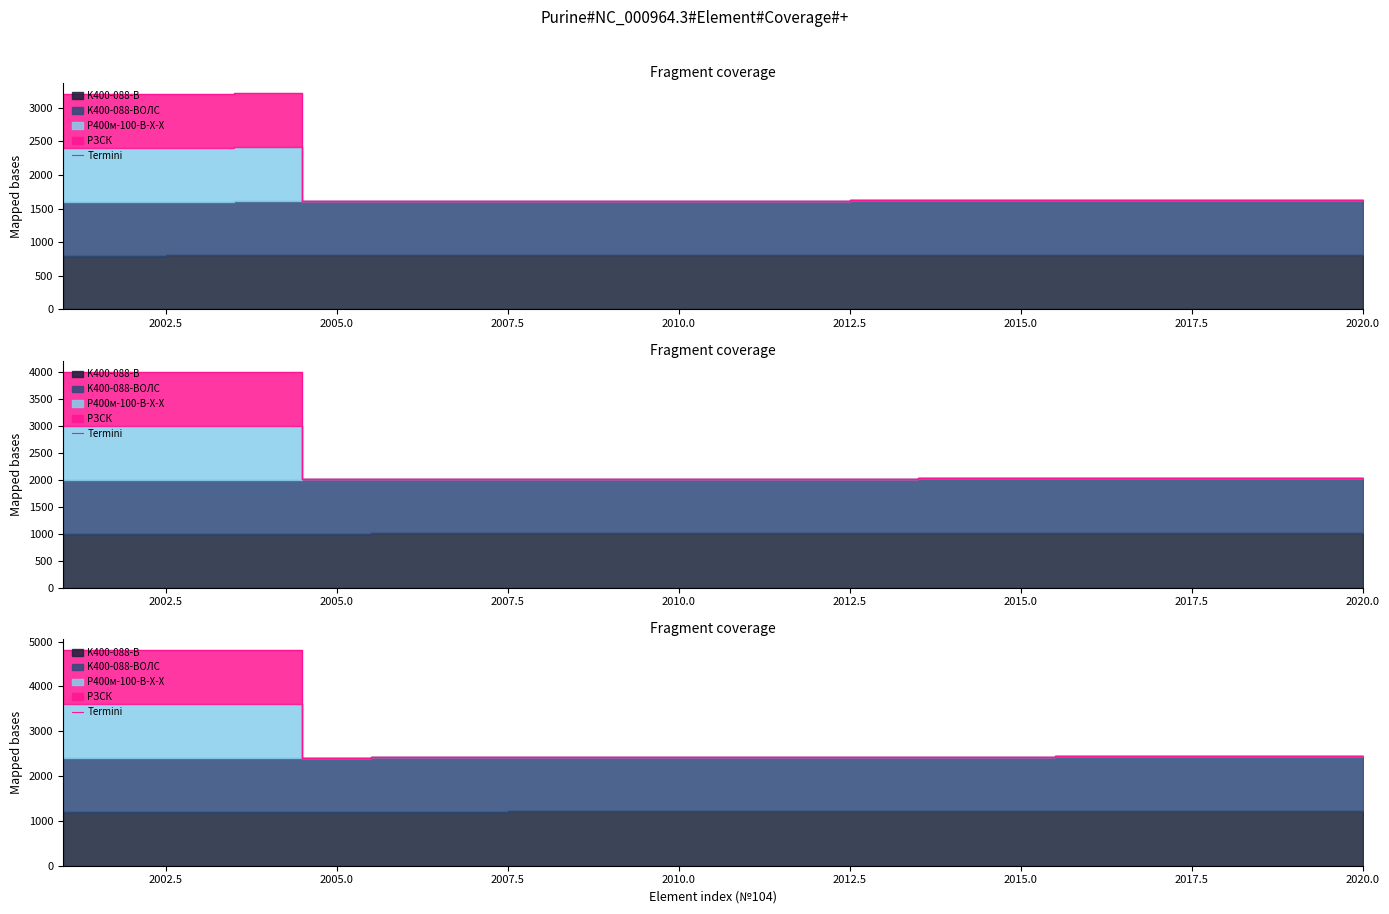

Where is the first local maximum?

2007.5